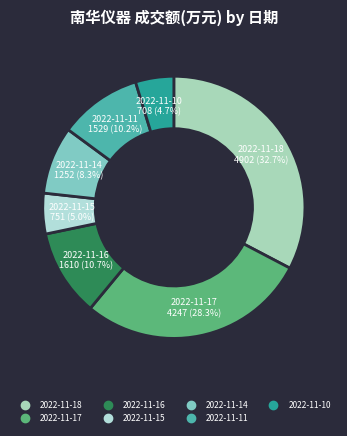

What percentage is the 2022-11-14 slice, to the nearest percent?

8%